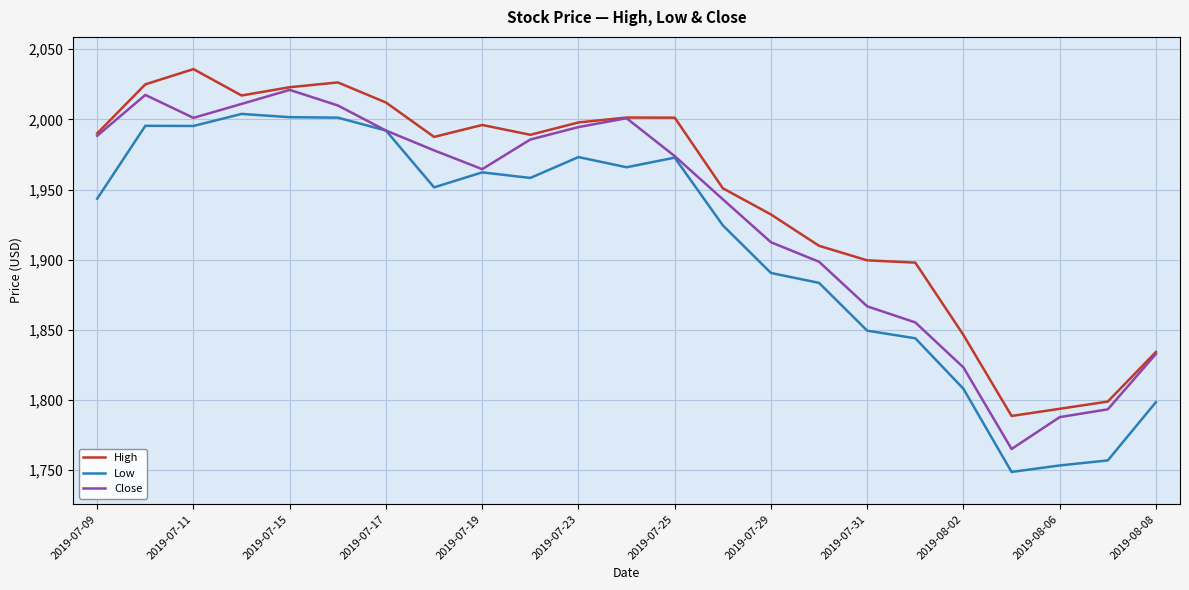

List the series in order of their peak value, highest first.

High, Close, Low